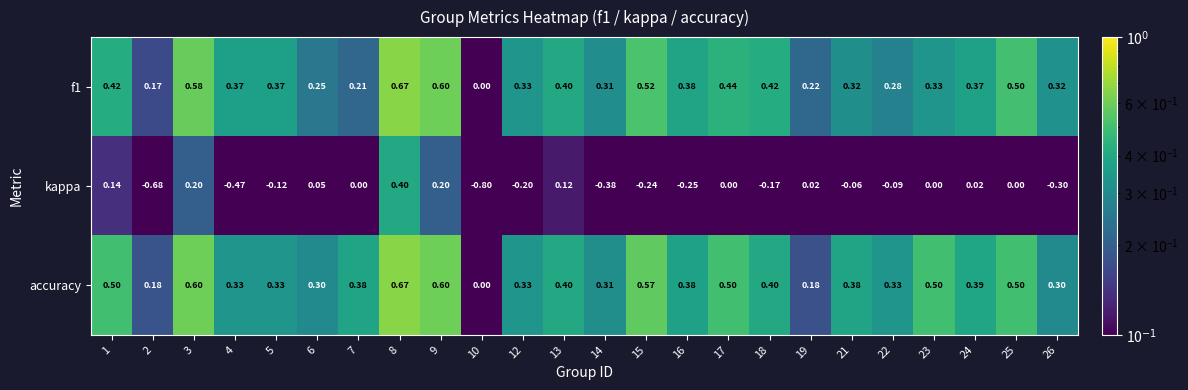

Between 2 and 4, which series saw the biggest shift?

kappa